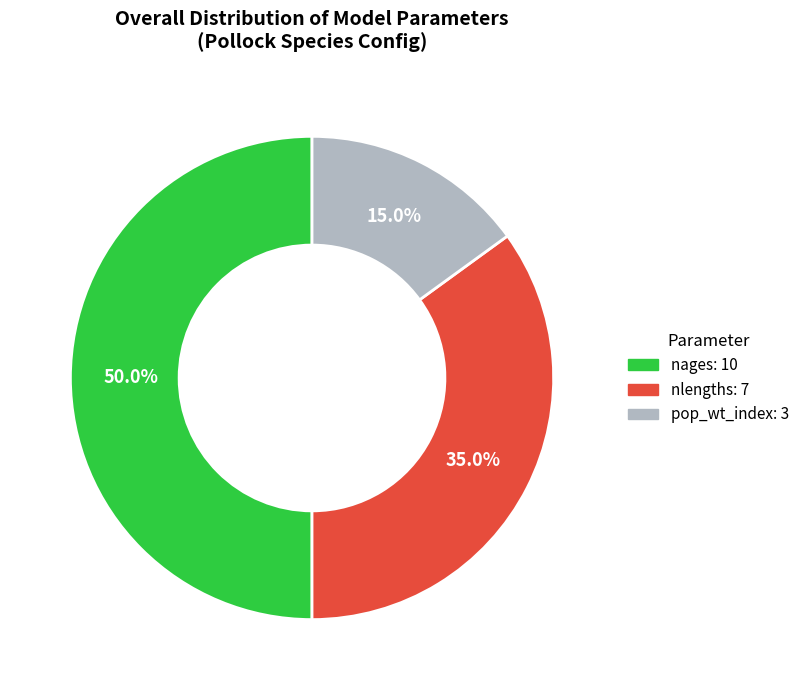

To the nearest percent, what is the average slice percentage?

33%